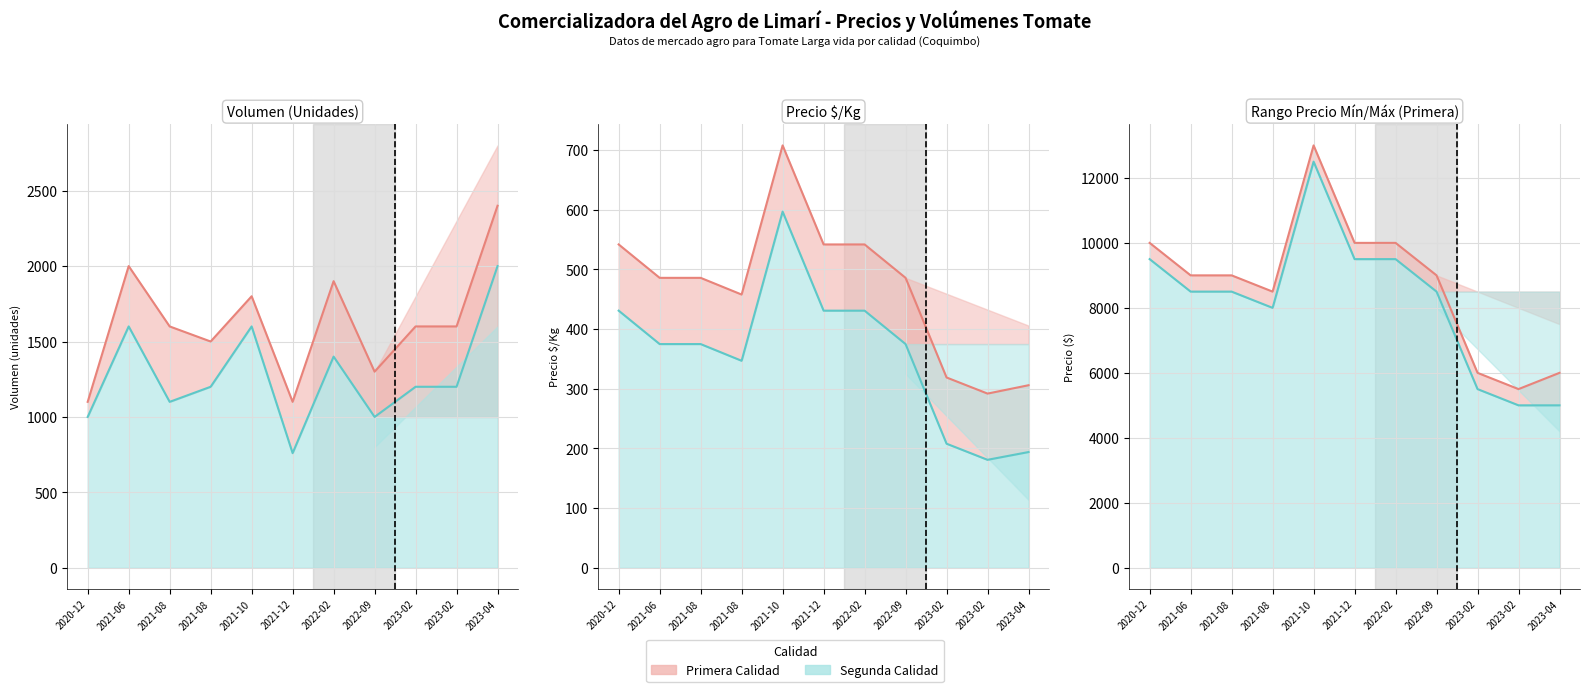

At which category does Primera_PrecioKg reach its first local peak?

2021-10